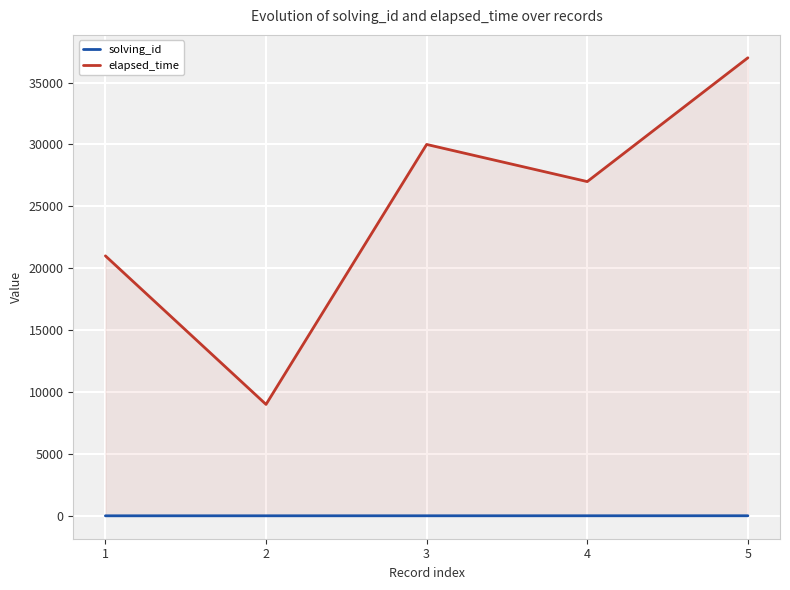

At how many categories does at least one series exceed 10393?

4